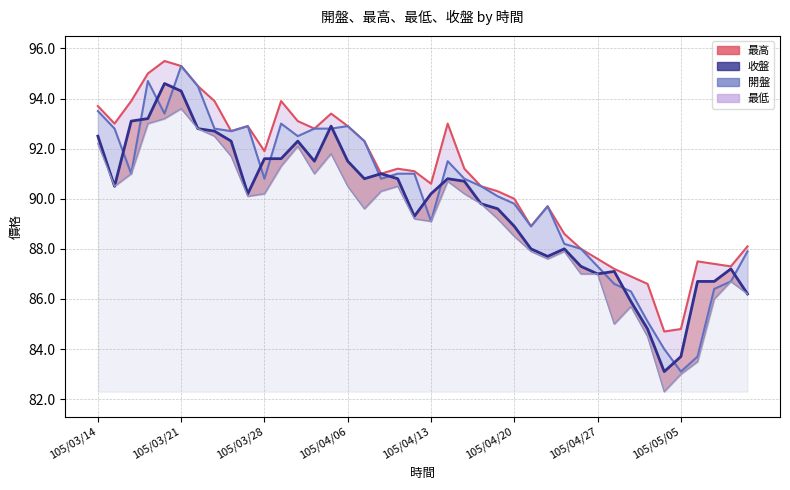

Between 105/03/14 and 105/05/11, which series saw the biggest shift?

收盤